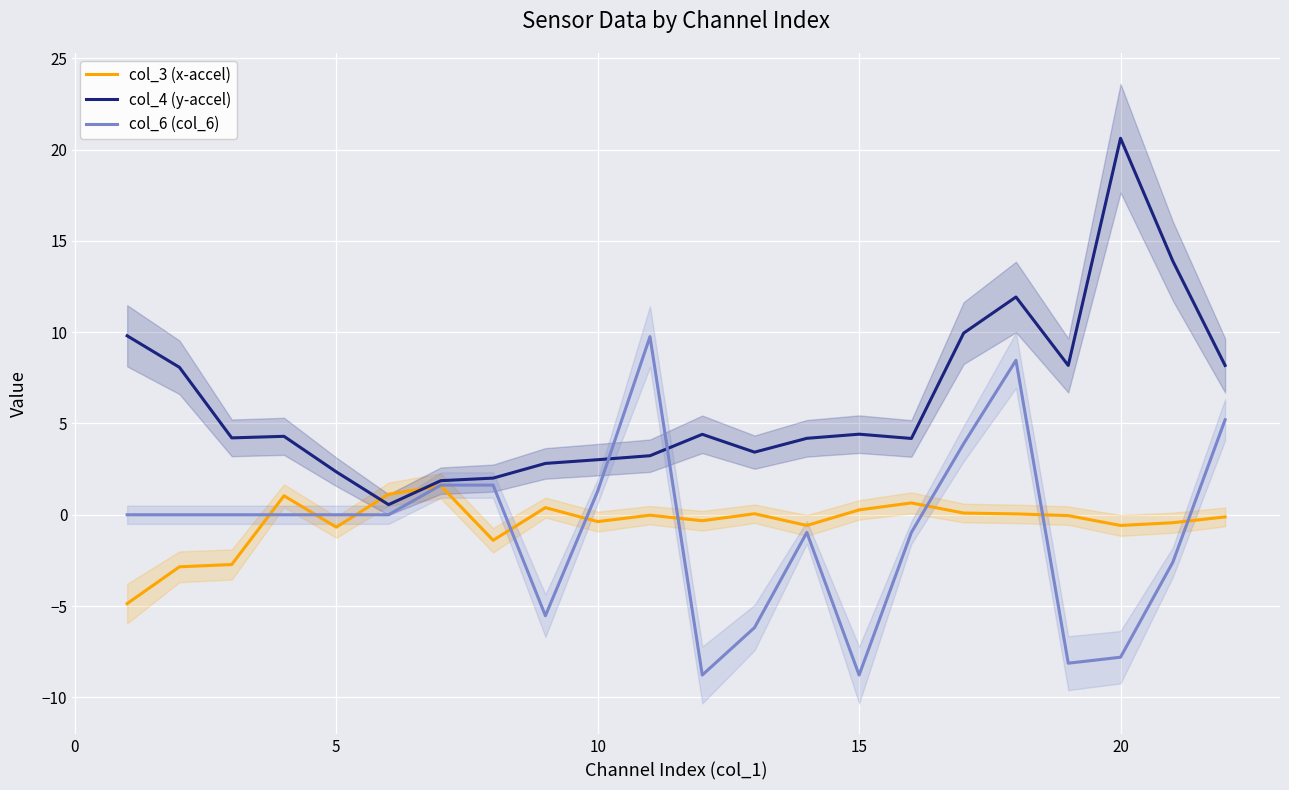

List the series in order of their peak value, lowest first.

col_3 (x-accel), col_6 (col_6), col_4 (y-accel)